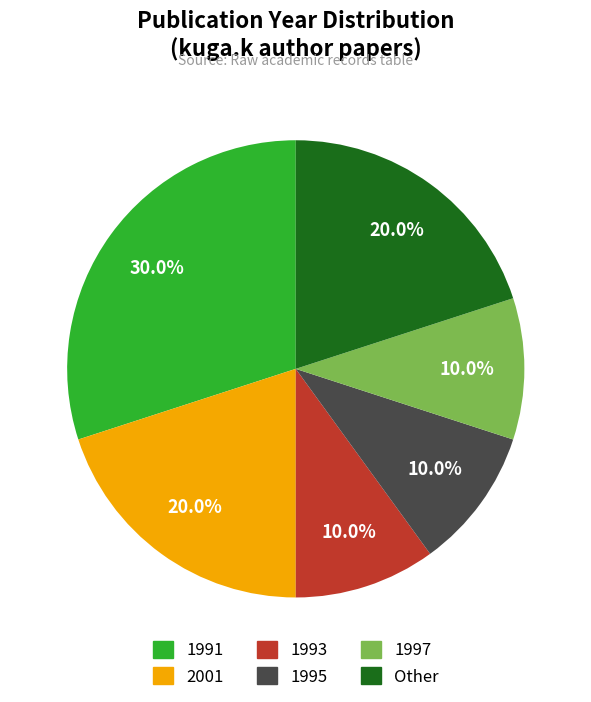

Is there any slice that represents more than half of the pie?

No